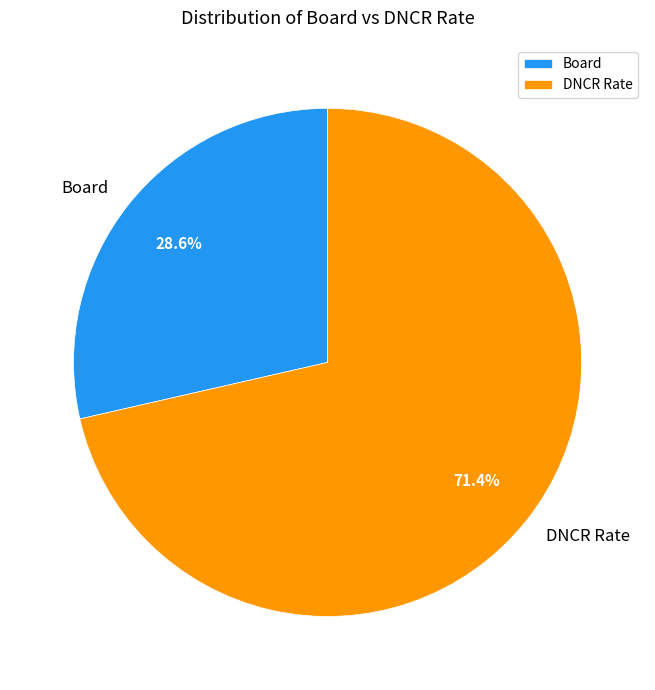

Count the number of slices in the pie.

2